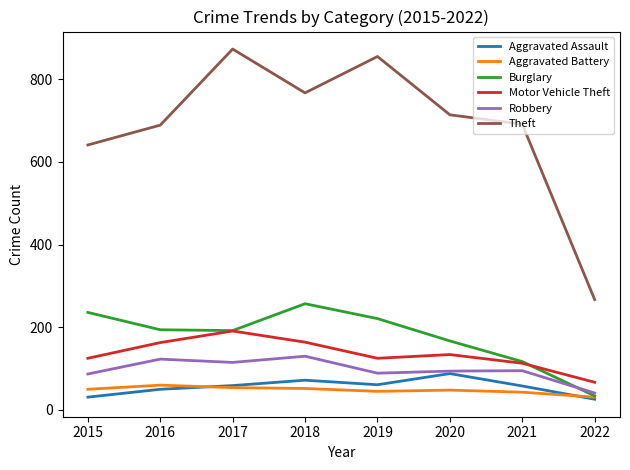

Which series has the largest total across all categories?

Theft